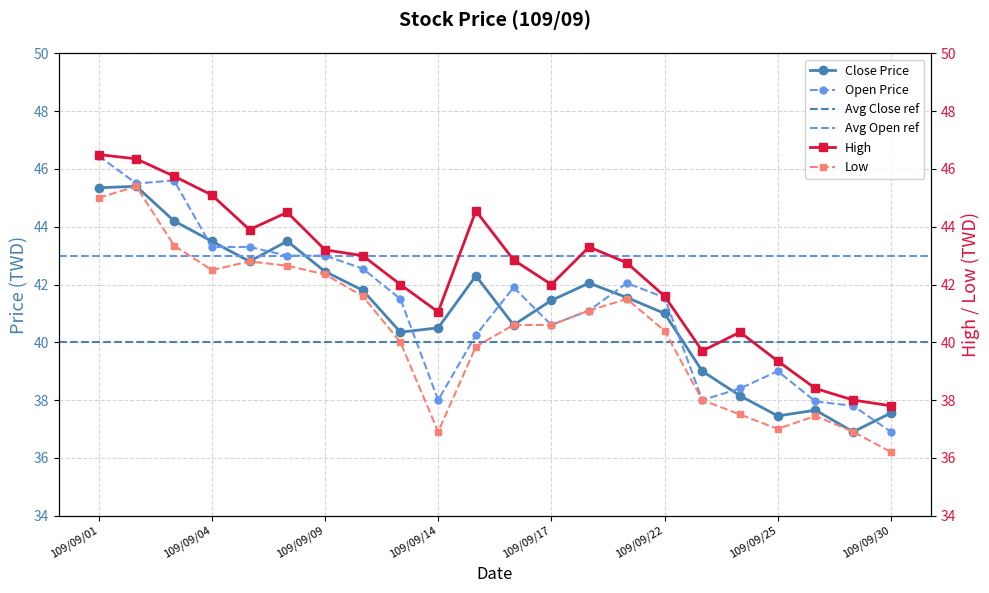

What is the sum of the Open values at 109/09/18 and 109/09/09?

84.1